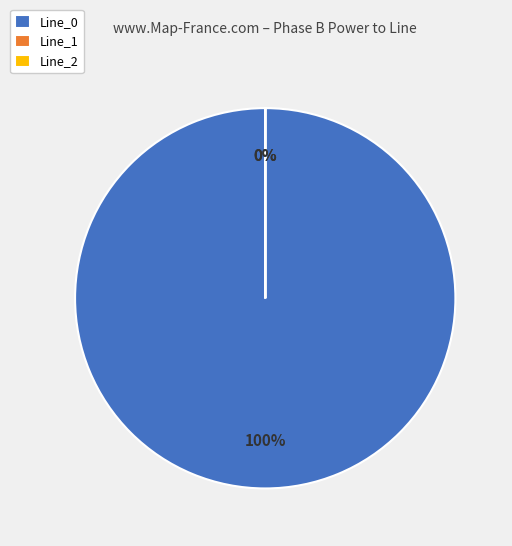

Which category has the biggest portion of the pie?

Line_0